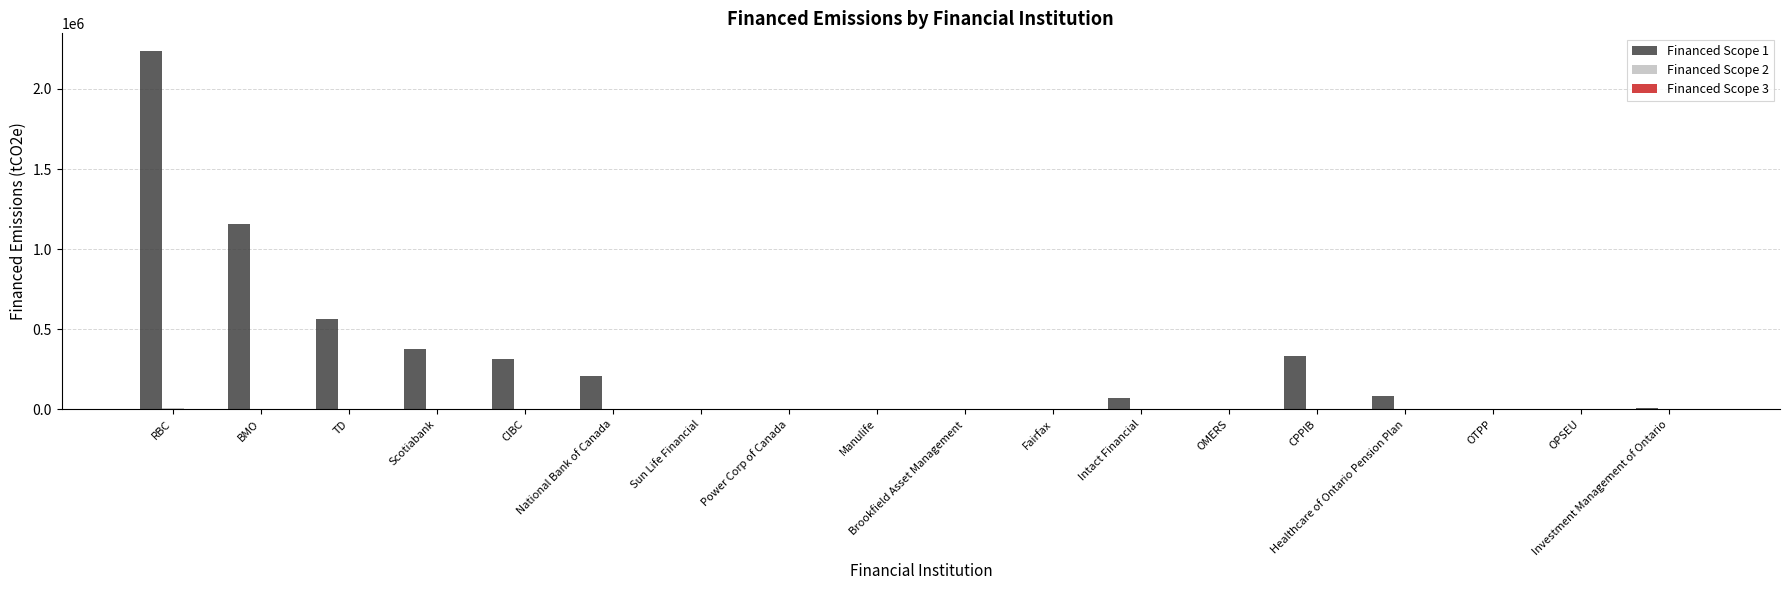

Is it true that Financed Scope 1 equals 1320378.0 at RBC?

False